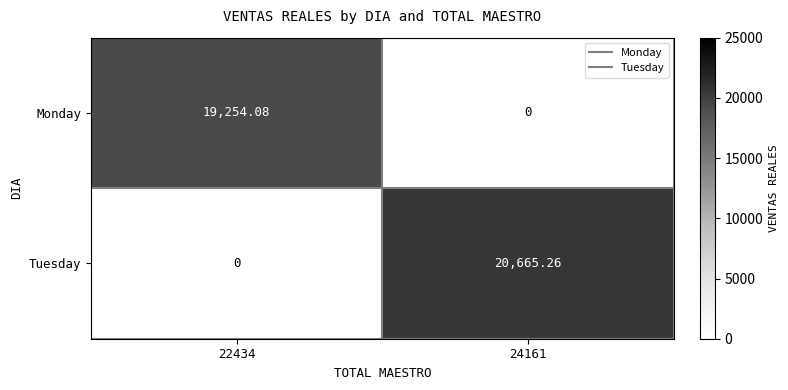

Which series has the largest total across all categories?

Tuesday